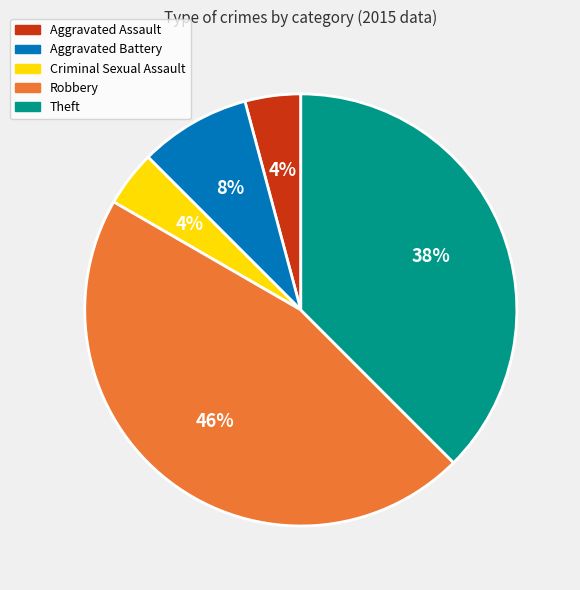

How many slices are in this pie chart?

5